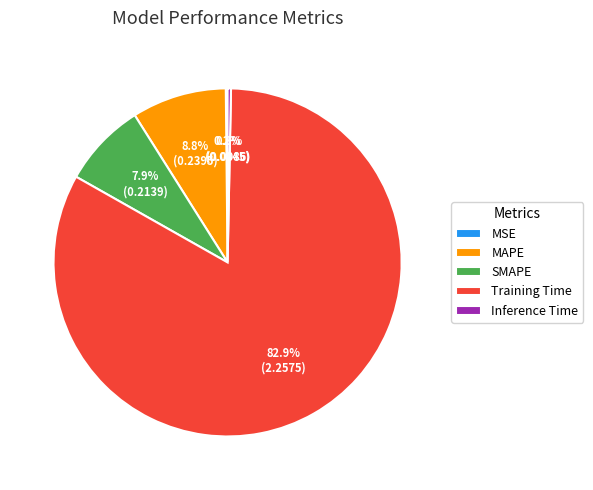

Do Training Time and SMAPE together represent more than half of the pie?

Yes